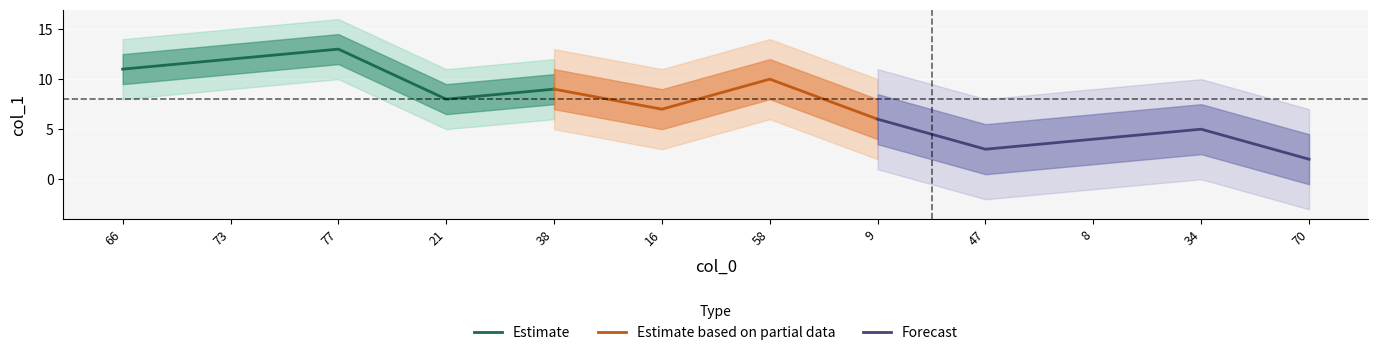

At which category does the chart reach its peak across all series?

77